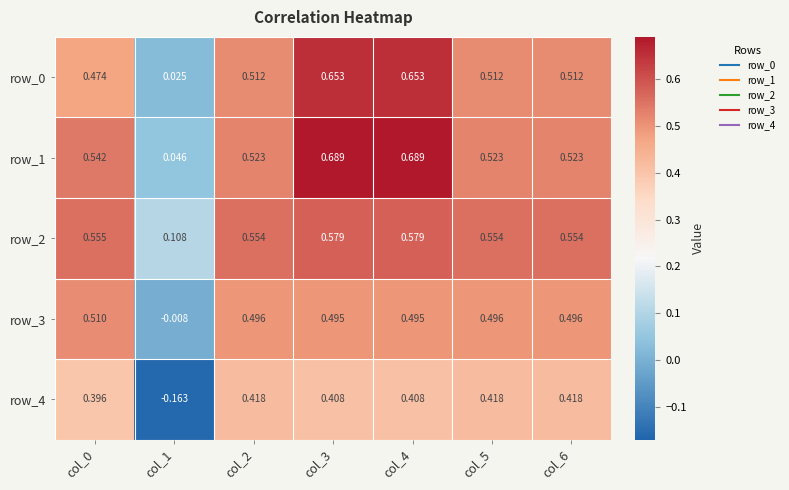

Is the value of row_0 at col_1 greater than the value of row_1 at col_2?

No